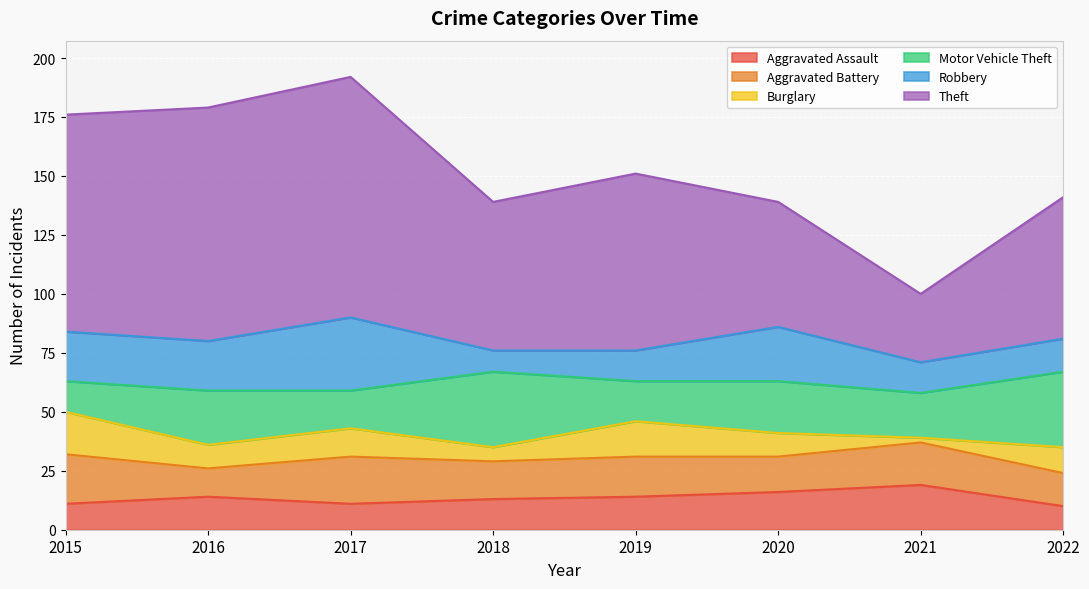

What is the spread (max minus min) of values at 2018?

57